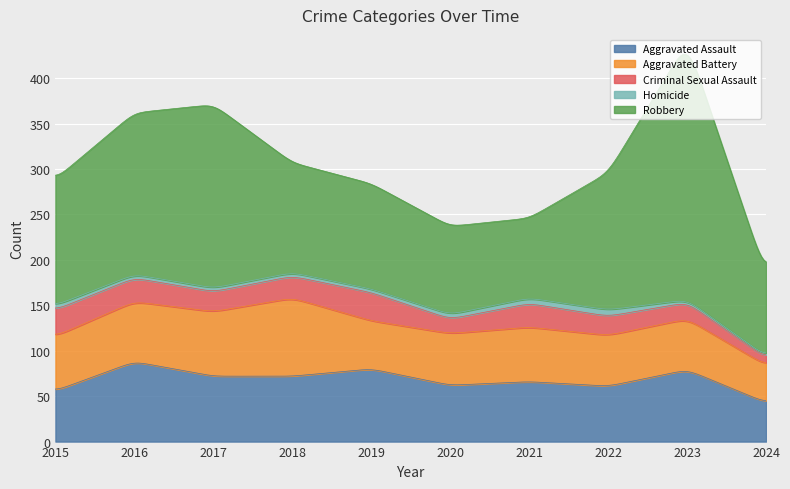

Where is the first local minimum for Robbery?

2021